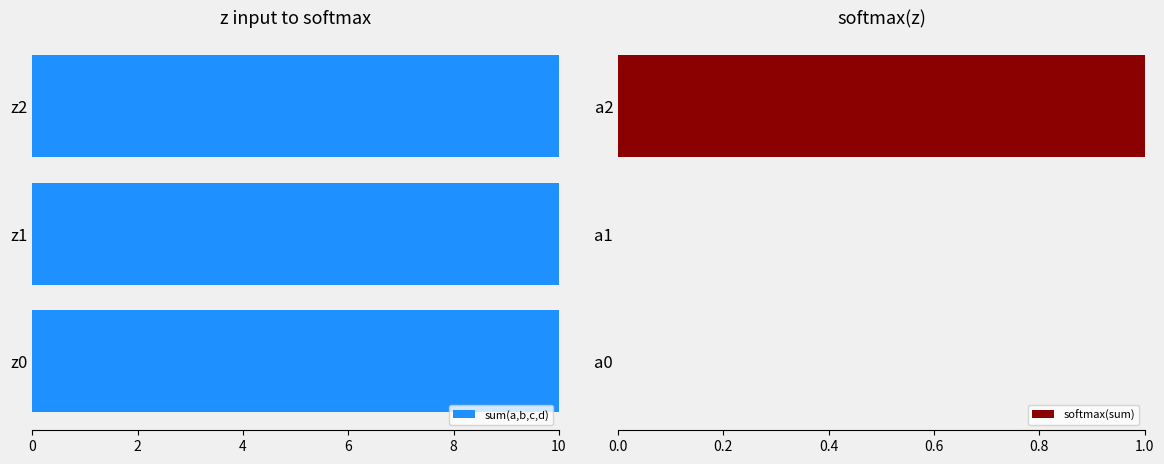

Is it true that softmax(sum) equals 0.2 at a2?

False